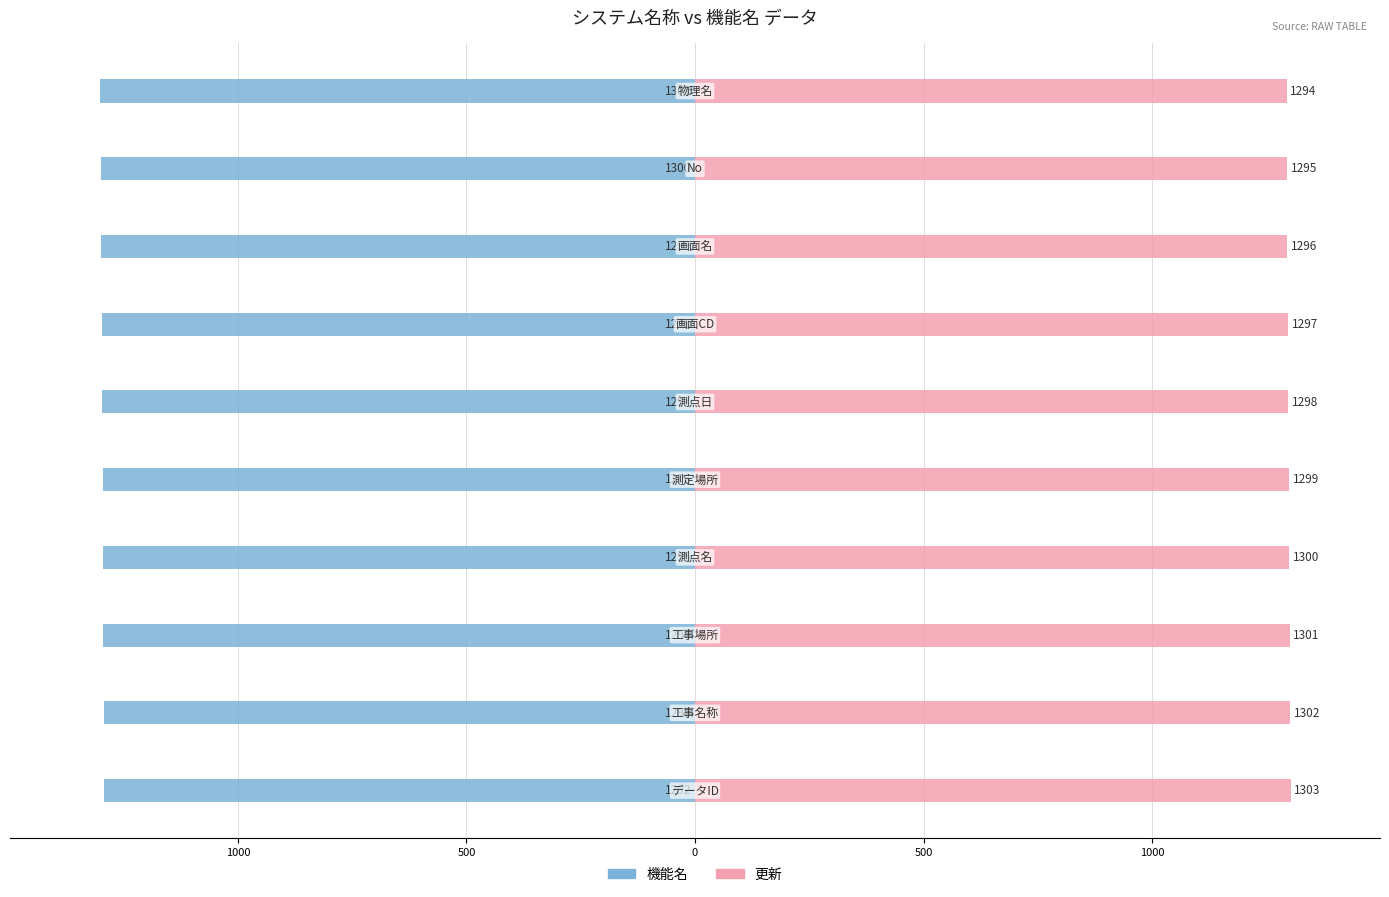

Are the bars horizontal?

Yes